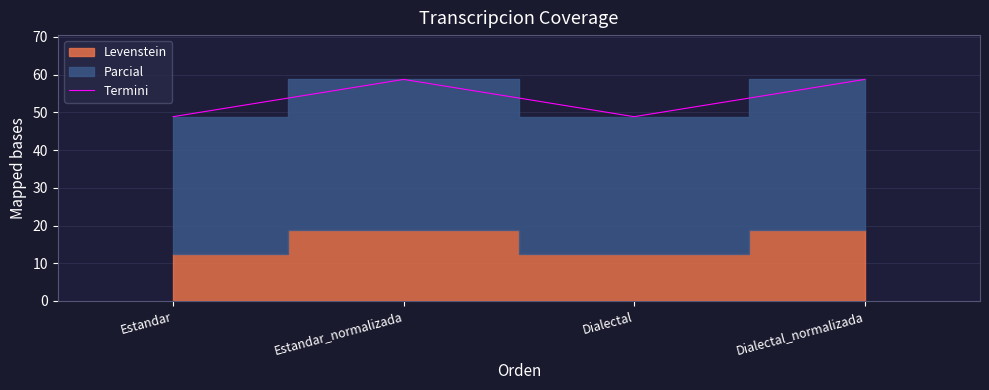

How many interior local valleys does the Termini series have?

1